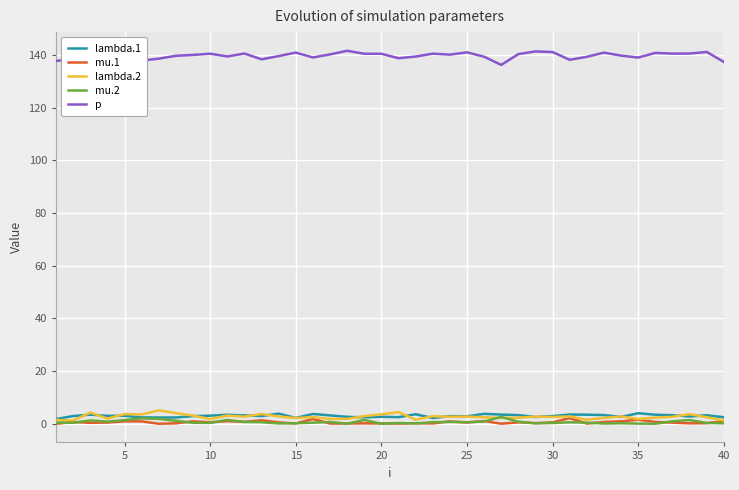

What is the greatest value displayed?

141.7